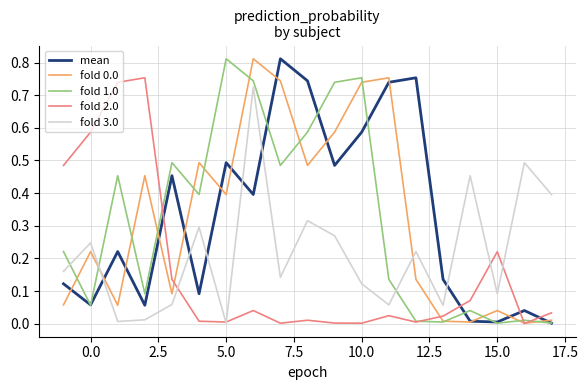

True or false: fold 1.0 and fold 3.0 cross at least once.

True